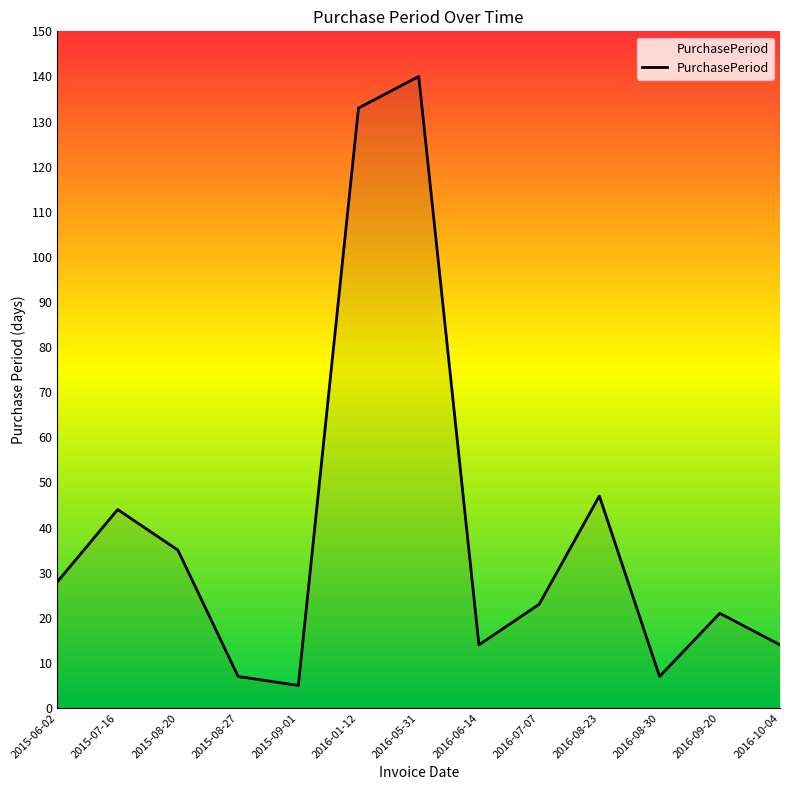

Reading left to right, list all the values displayed in this chart.

28	44	35	7	5	133	140	14	23	47	7	21	14